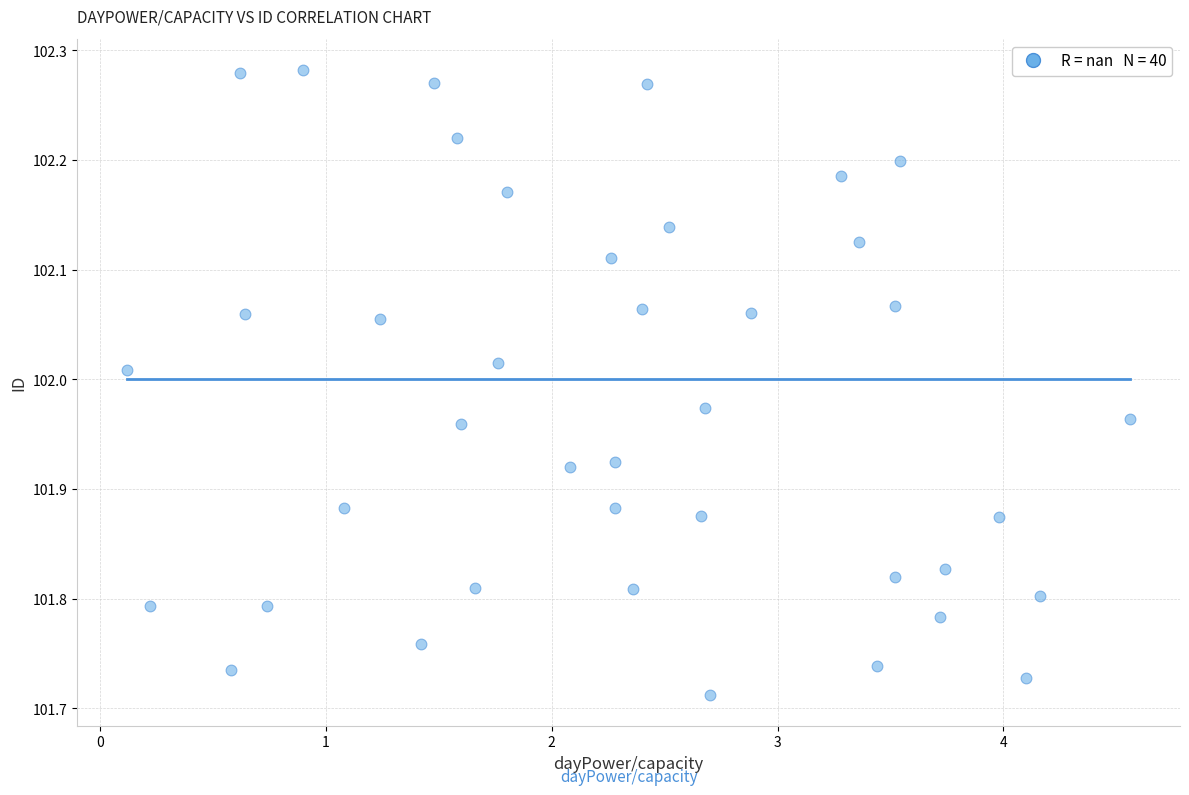

What is the range of Y values (max minus min)?

0.6